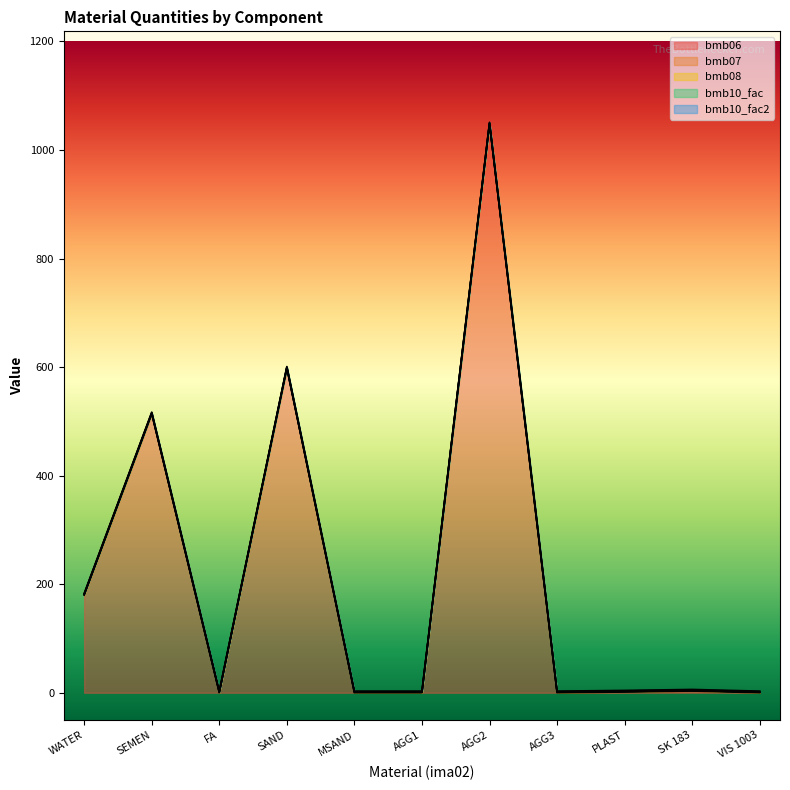

How many distinct data groups are displayed?

5